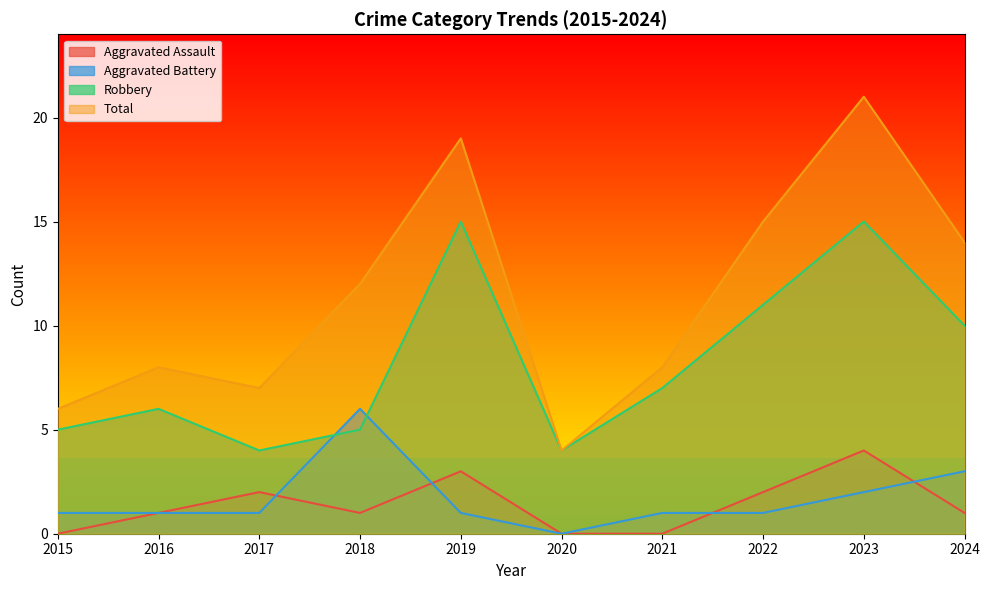

At how many categories does at least one series exceed 14?

3